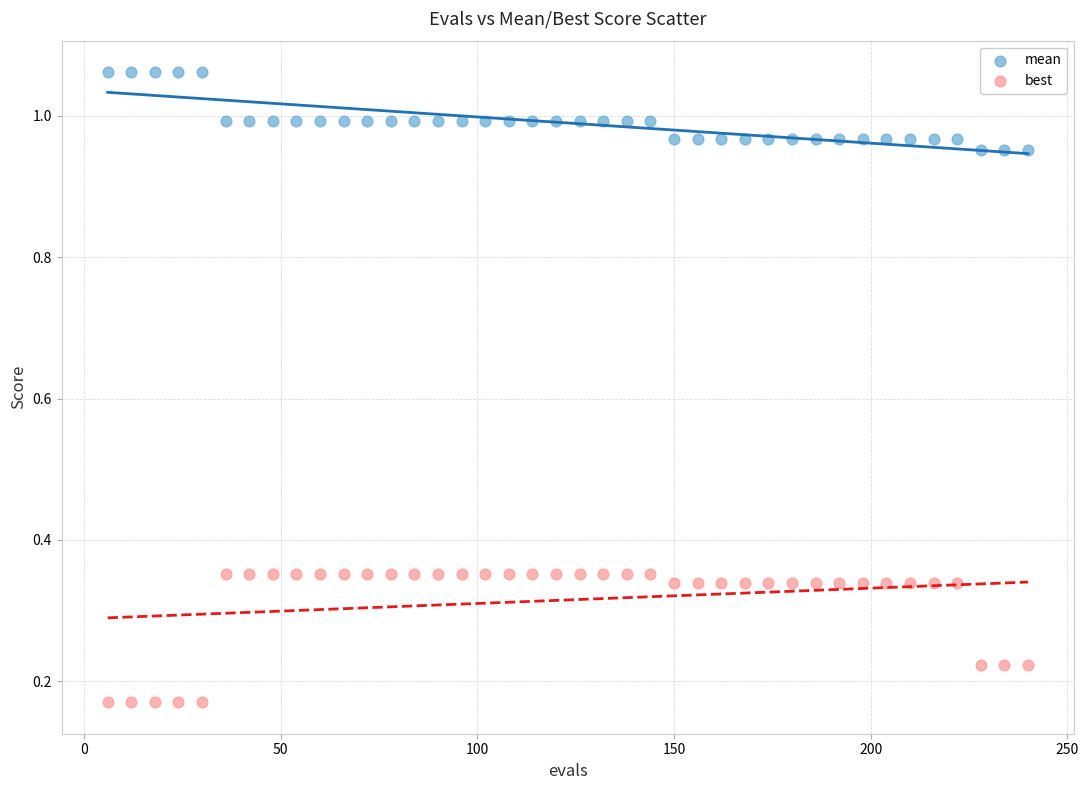

Which series has the widest spread of Y values?

best